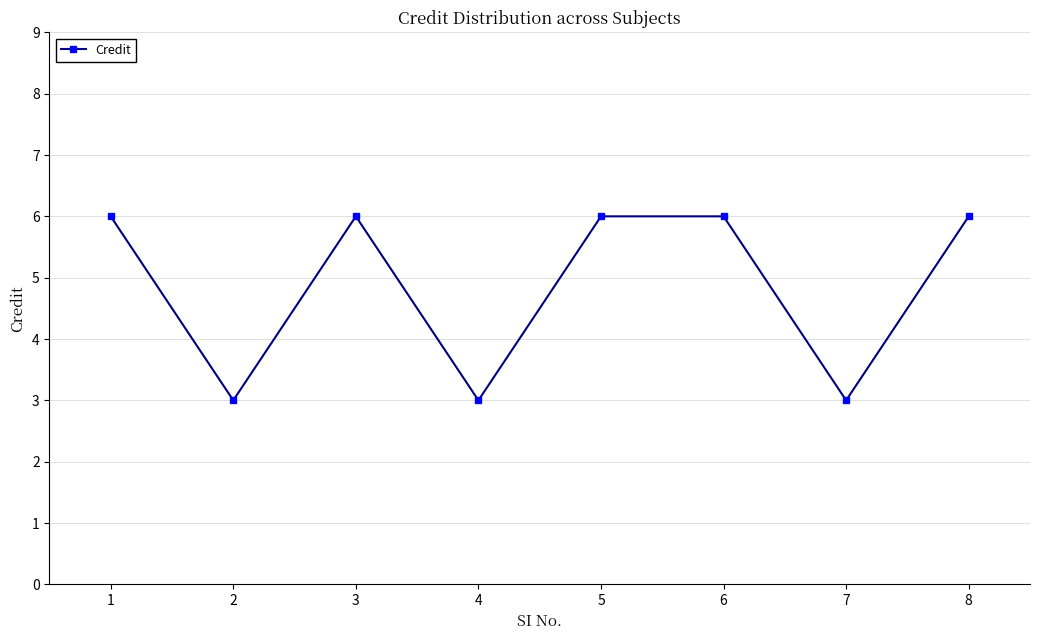

Is this an area chart (filled region under the line)?

No